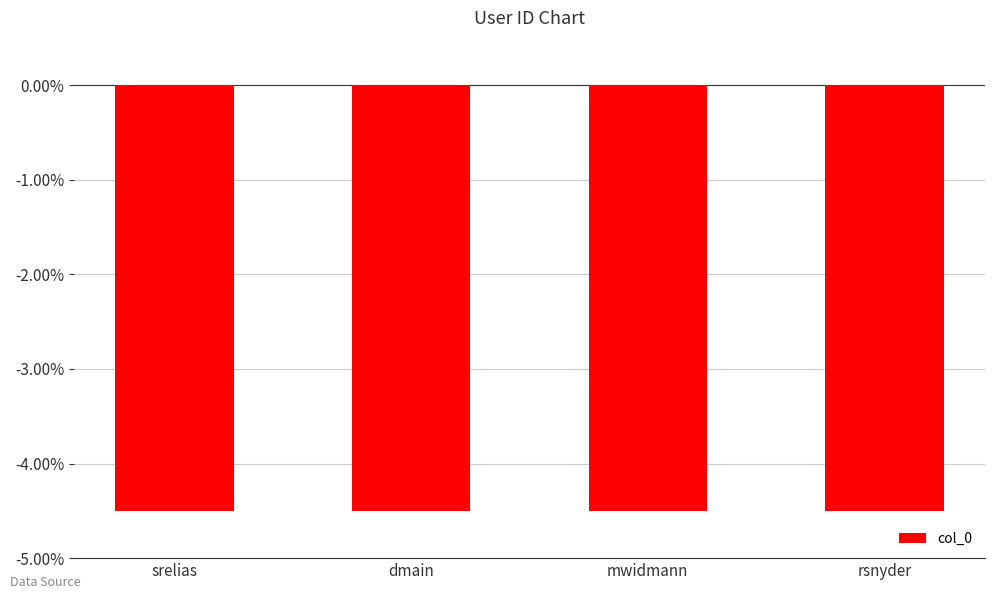

The value at mwidmann is -7.2. True or false?

False